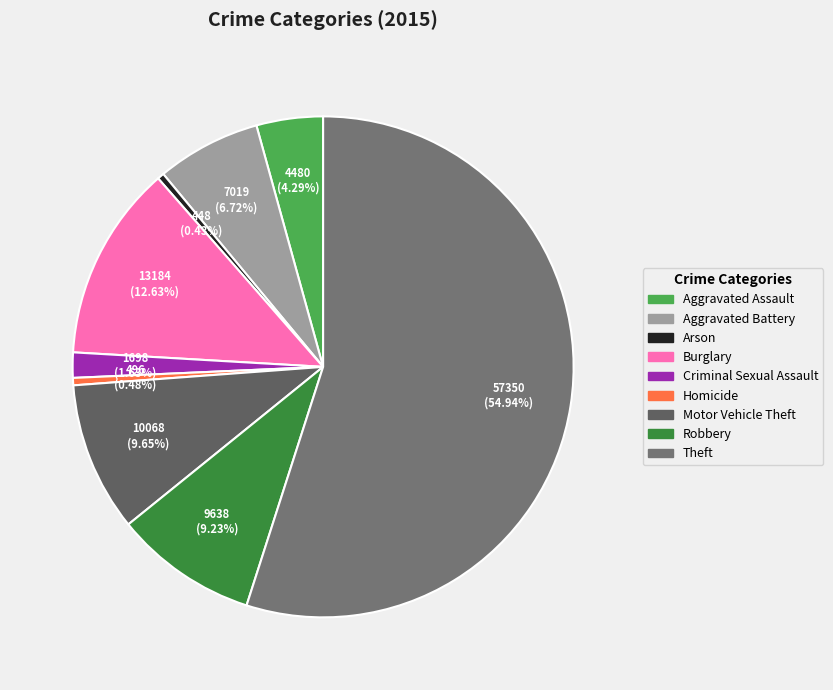

True or false: Theft accounts for 45% of the total.

False